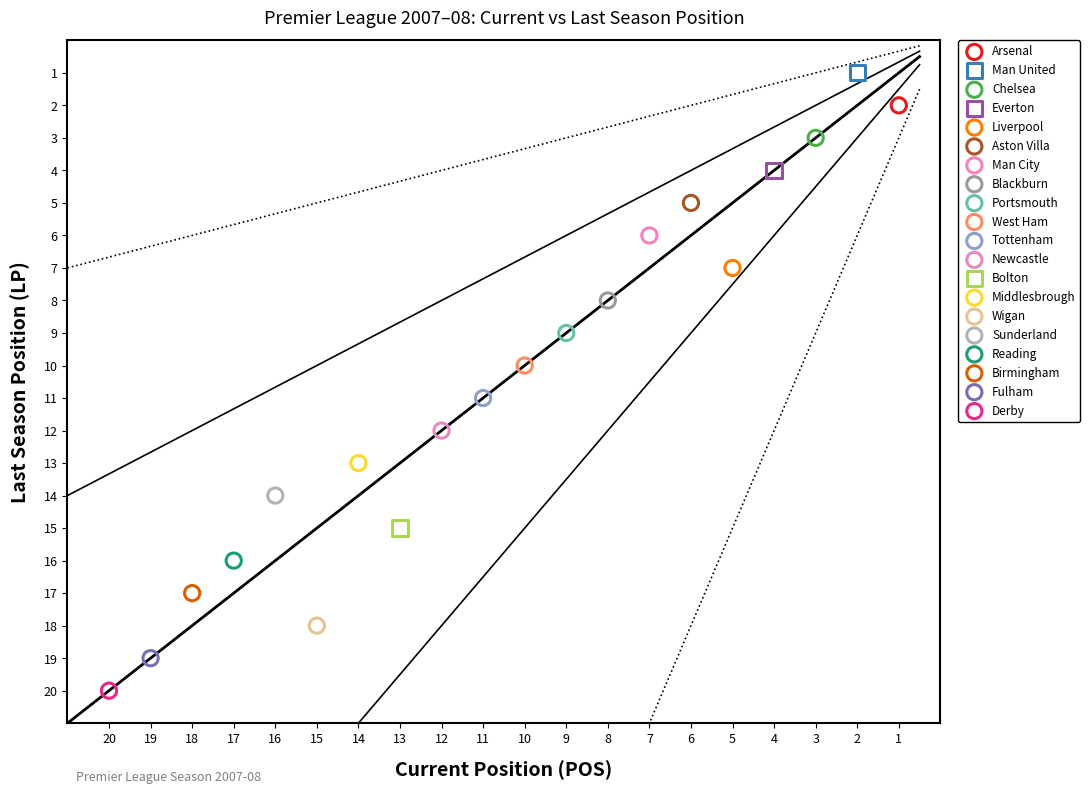

What are all the series names shown in the legend?

Arsenal, Man United, Chelsea, Everton, Liverpool, Aston Villa, Man City, Blackburn, Portsmouth, West Ham, Tottenham, Newcastle, Bolton, Middlesbrough, Wigan, Sunderland, Reading, Birmingham, Fulham, Derby